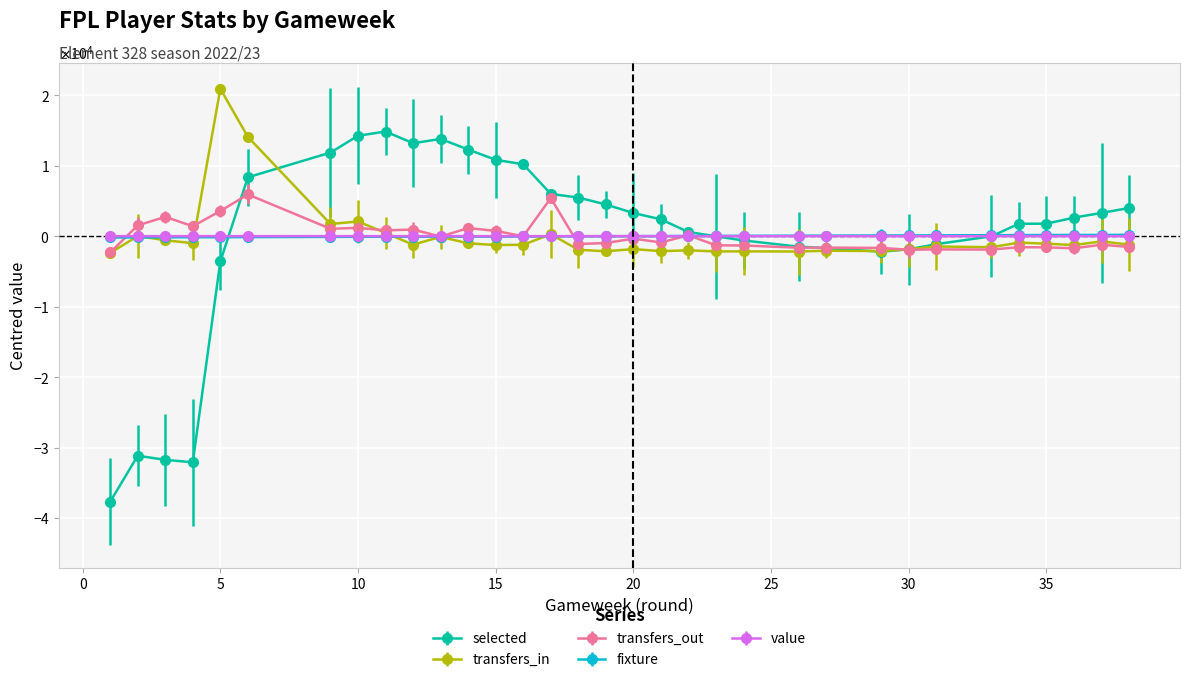

What is the highest value of the transfers_in series?

20908.4